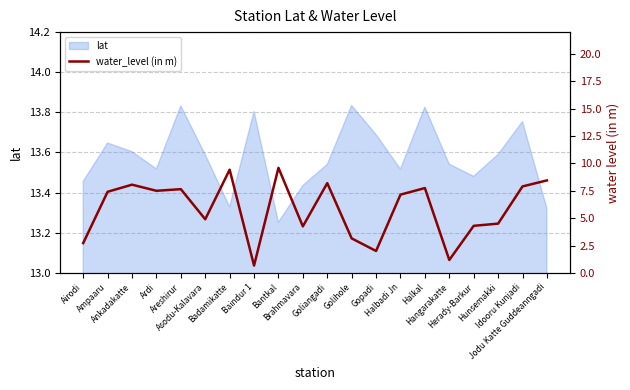

True or false: the data has more than 0 interior local peaks.

True